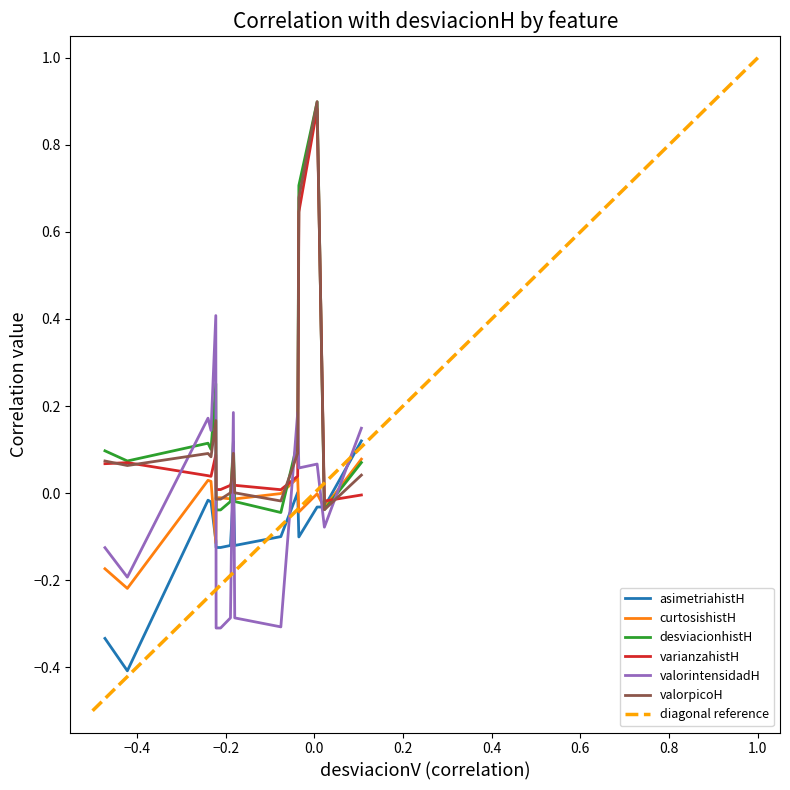

Rank the series by their maximum value, from lowest to highest.

curtosishistH, asimetriahistH, valorintensidadH, varianzahistH, desviacionhistH, valorpicoH